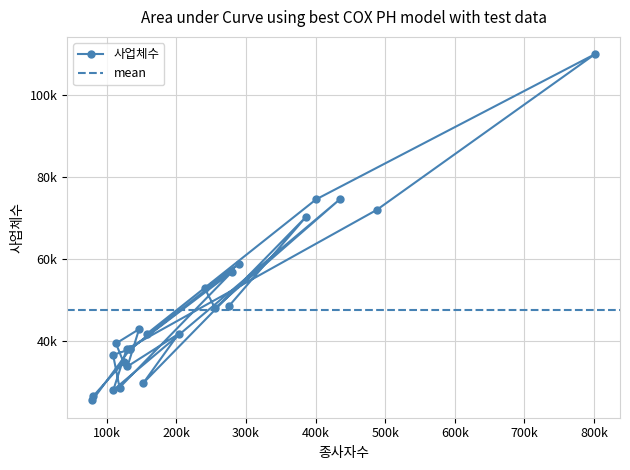

At which category does the chart reach its minimum across all series?

79097